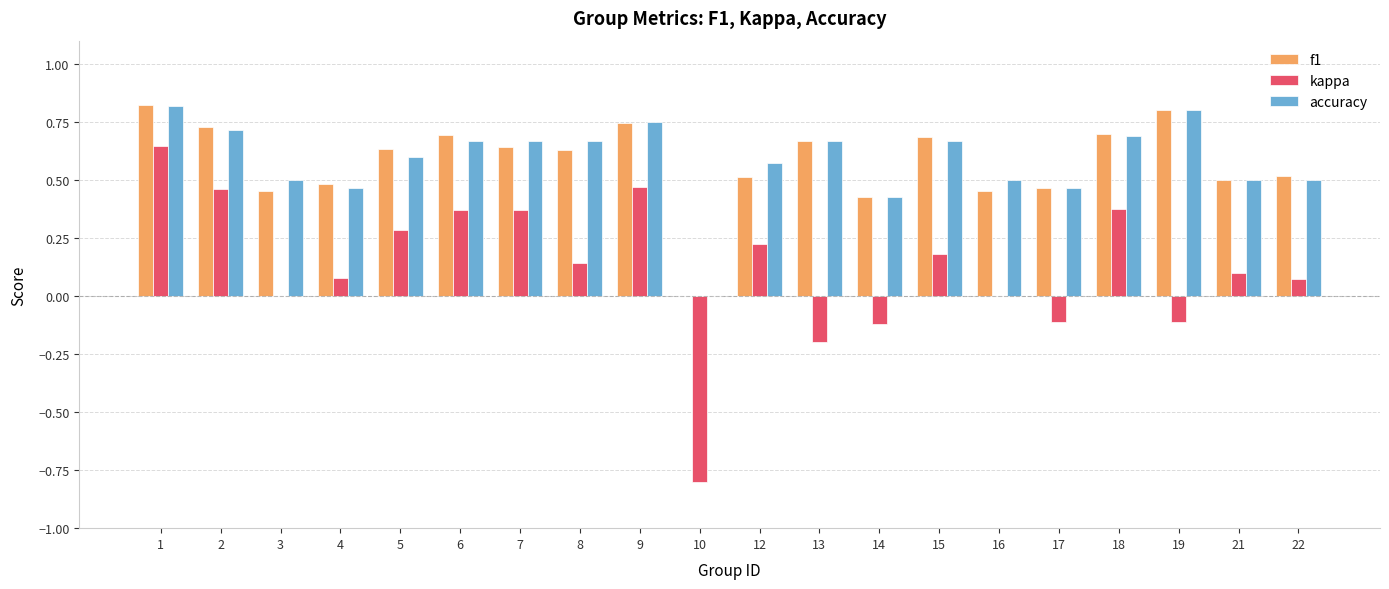

Are the bars grouped side by side (vs. stacked)?

Yes